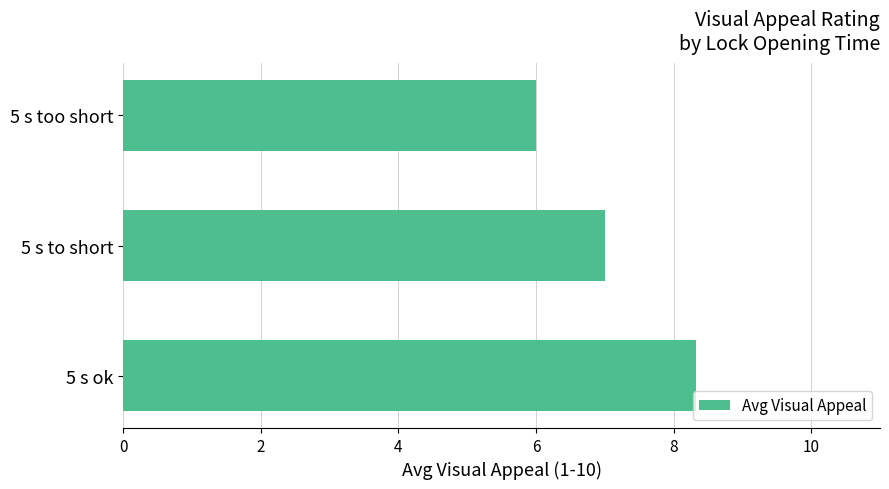

Which label corresponds to the smallest value in the chart?

5 s too short